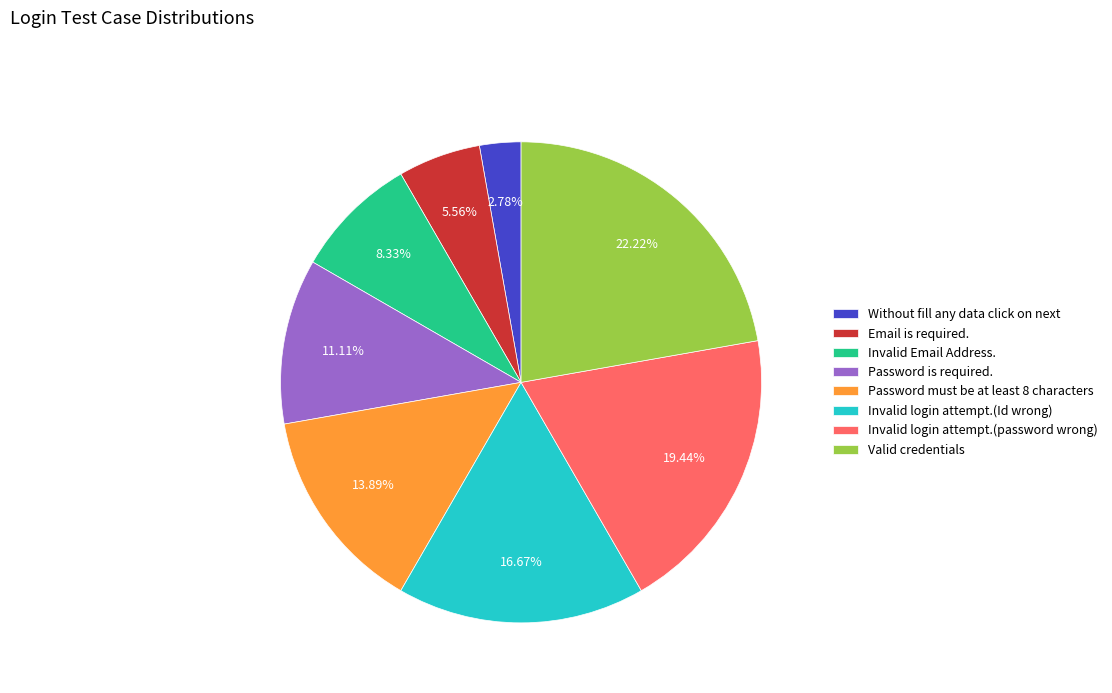

To the nearest percent, what portion does Valid credentials represent?

22%